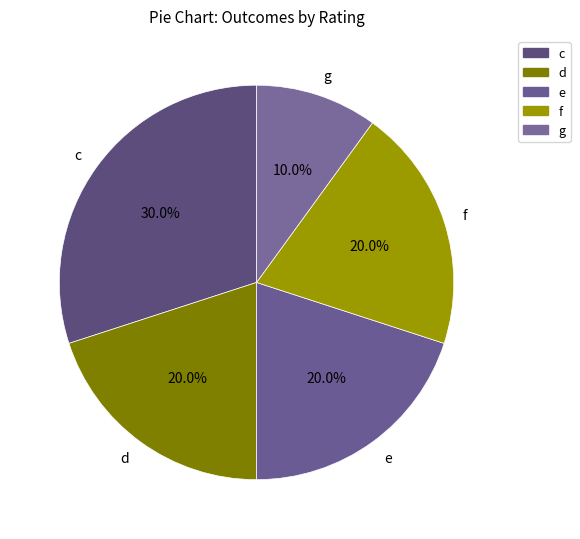

How many segments does this pie chart have?

5